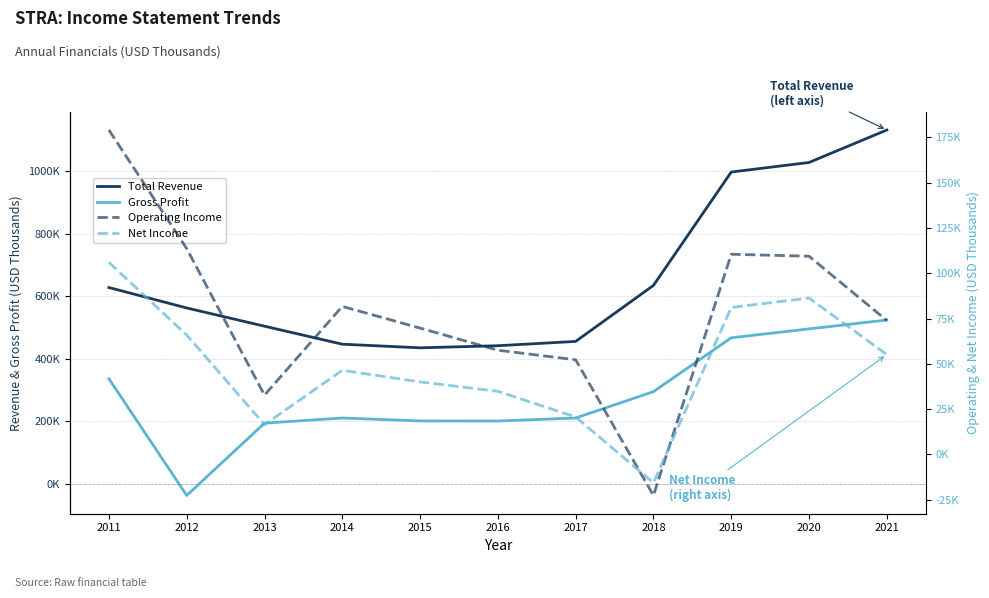

What is the difference between the Operating Income values at 2019 and 2020?

1100